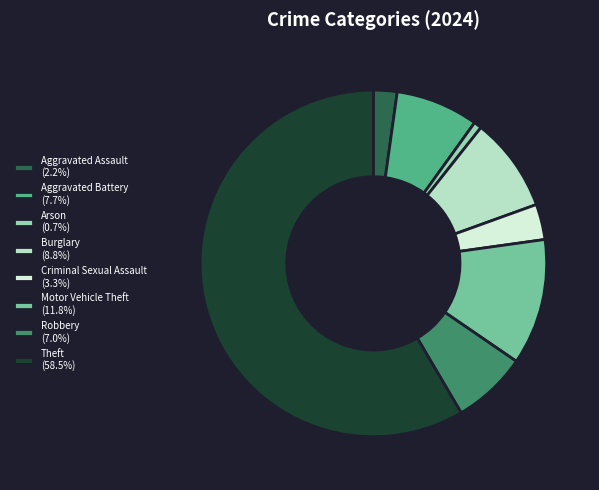

The Criminal Sexual Assault slice represents 3% of the pie. True or false?

True